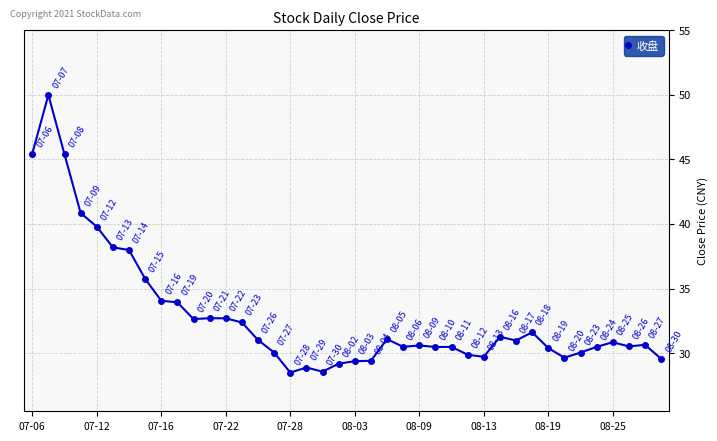

What is the average value?

32.9